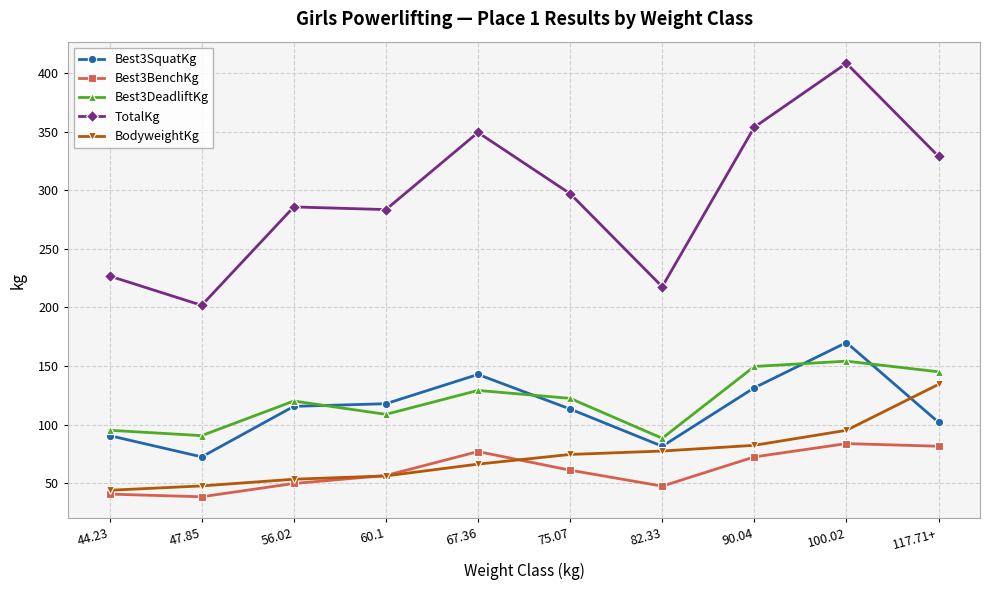

What is the approximate value of Best3SquatKg at 47.85?

72.6